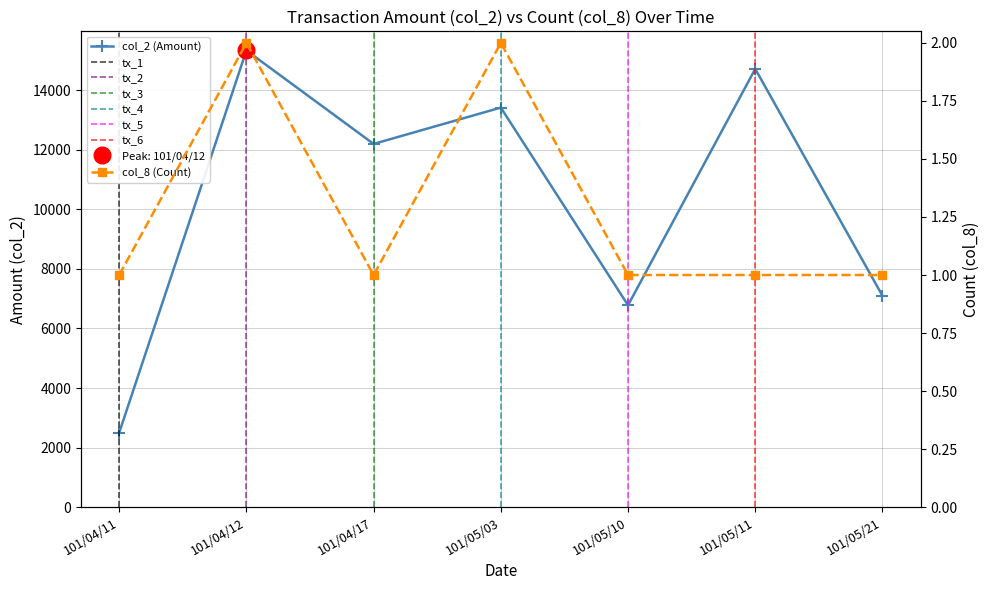

What is the value of the col_8 point at the 6th from the left?

1